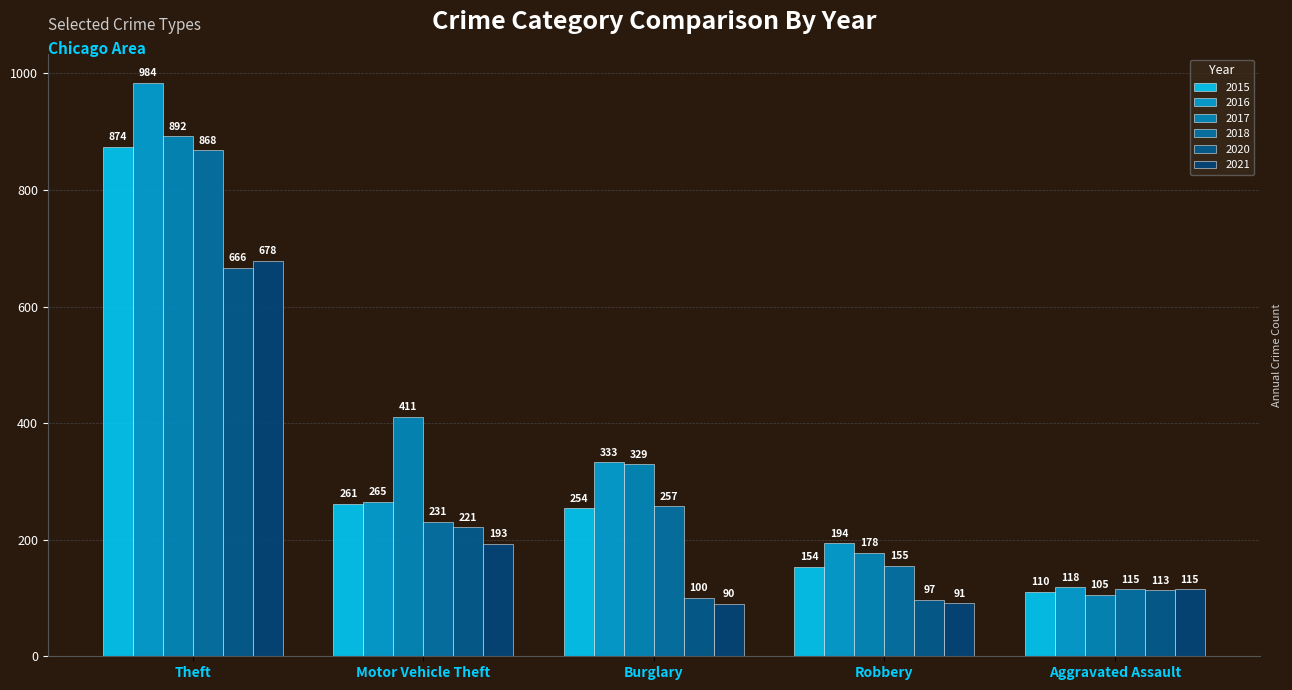

Which series has the widest spread of values?

2016